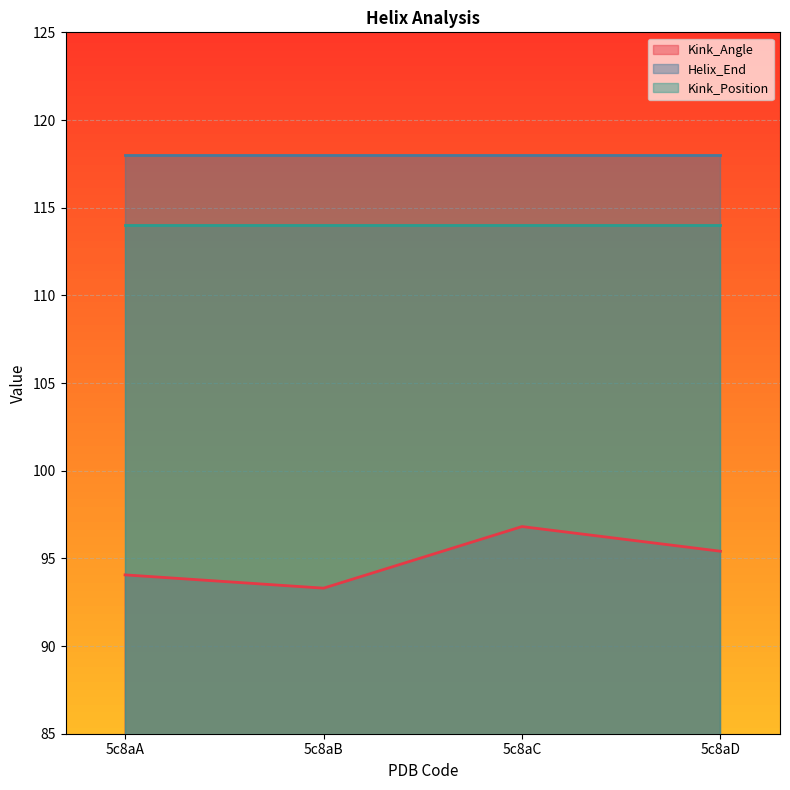

Reading right to left, extract all data points from this chart.

Kink_Angle: 95.4	96.8	93.3	94.1
Helix_End: 118.0	118.0	118.0	118.0
Kink_Position: 114.0	114.0	114.0	114.0